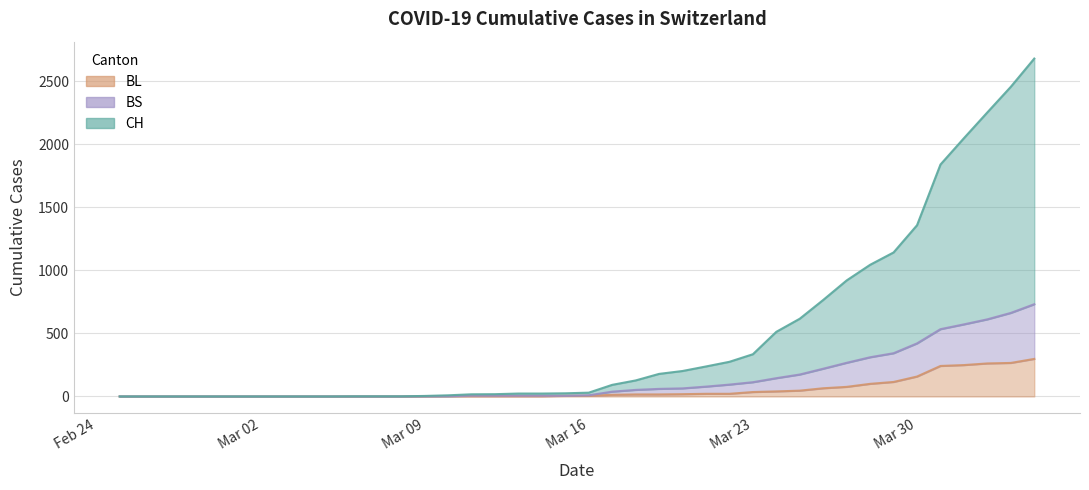

Reading right to left, what are all the values shown in this chart?

CH: 2682	2458	2255	2050	1841	1359	1143	1045	921	766	617	513	335	275	238	202	179	127	92	30	25	23	23	18	17	9	4	1	1	1	0	0	0	0	0	0	0	0	0	0
BL: 298	266	262	249	242	158	115	100	76	65	46	40	35	21	21	18	16	16	13	5	5	2	2	2	2	2	1	0	0	0	0	0	0	0	0	0	0	0	0	0
BS: 732	663	612	572	534	421	343	311	267	220	174	145	113	94	78	64	60	52	38	9	5	6	6	6	6	2	1	0	0	0	0	0	0	0	0	0	0	0	0	0